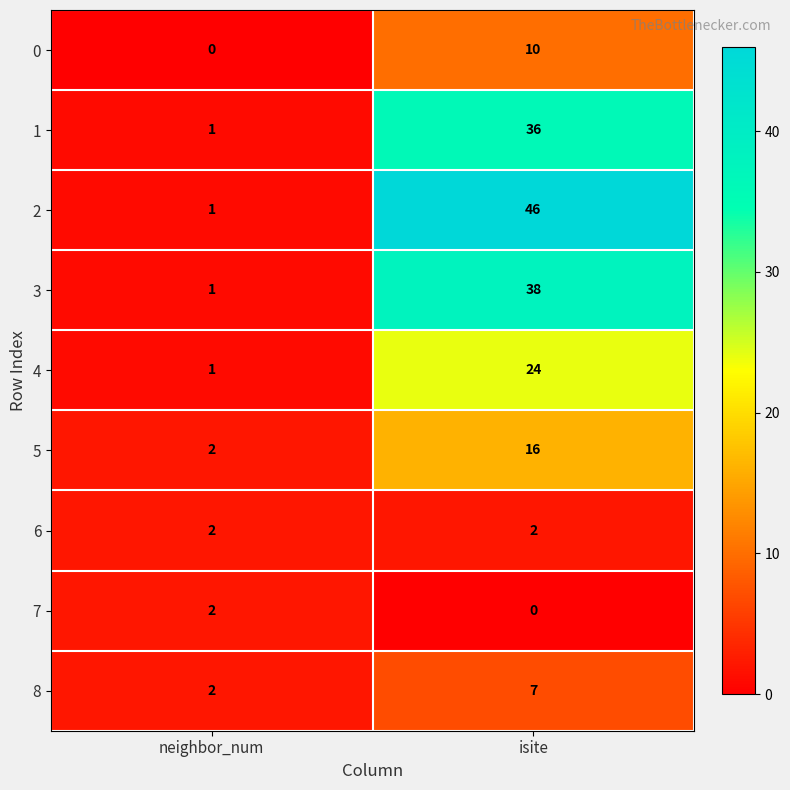

Which label corresponds to the largest value in the chart?

isite